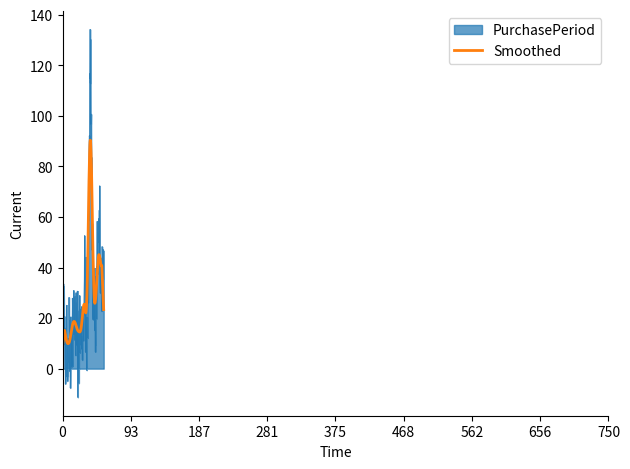

Which series has the largest range (max minus min)?

PurchasePeriod